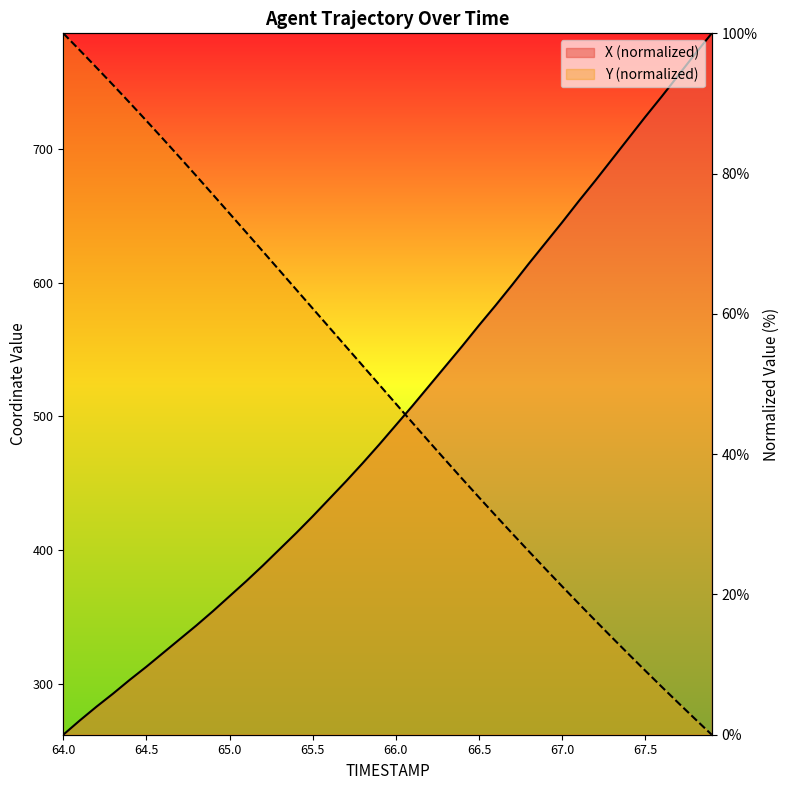

How many series are shown in this chart?

2